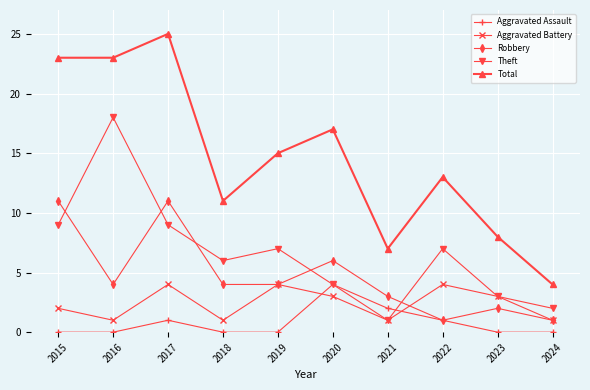

At which category is the sum across all series the highest?

2017